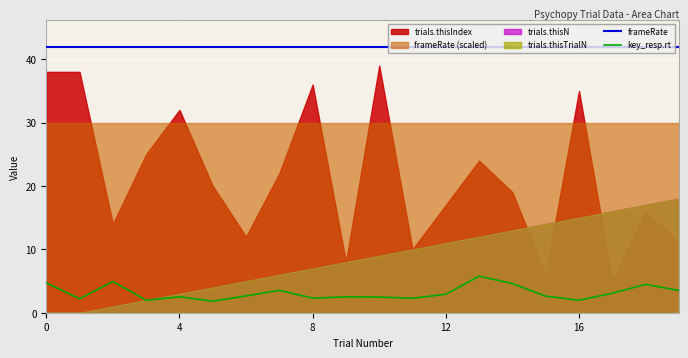

How many lines are shown in the chart?

2